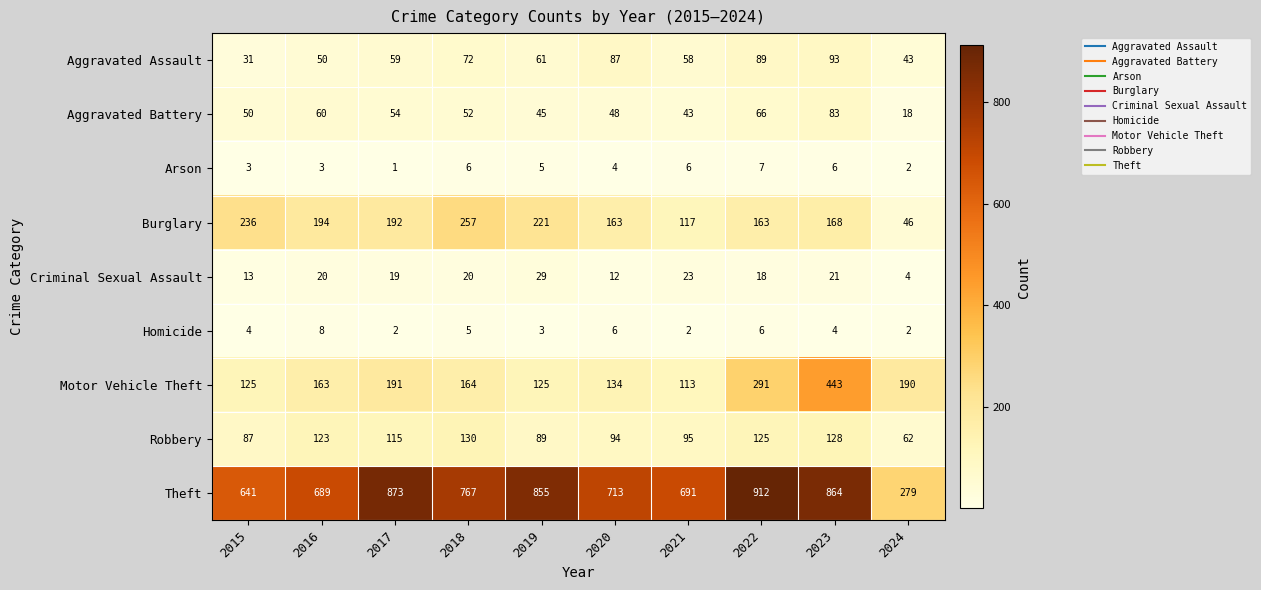

Which series has the largest total across all categories?

Theft